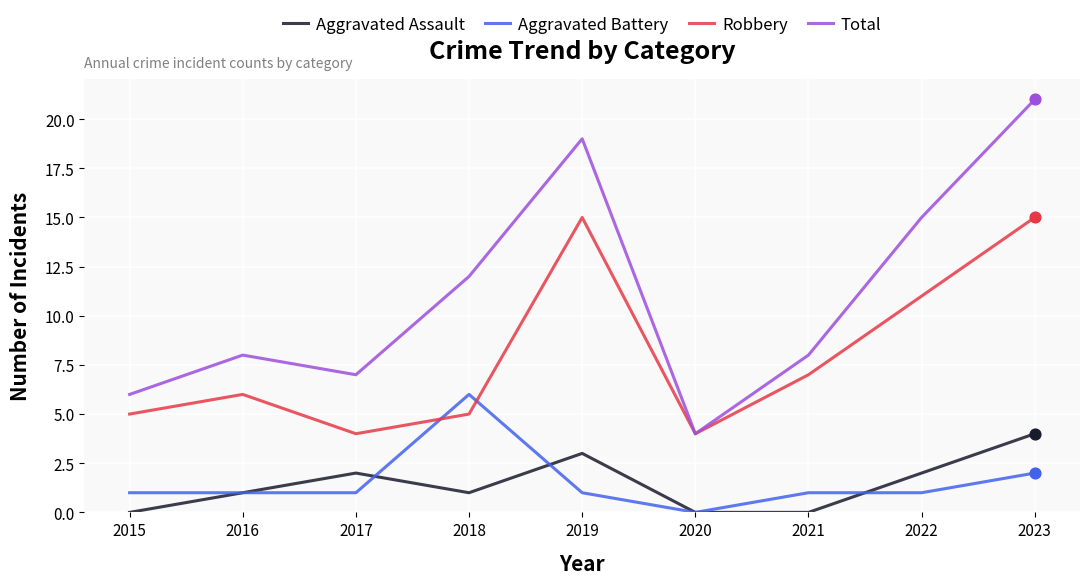

What are all the series names shown in the legend?

Aggravated Assault, Aggravated Battery, Robbery, Total